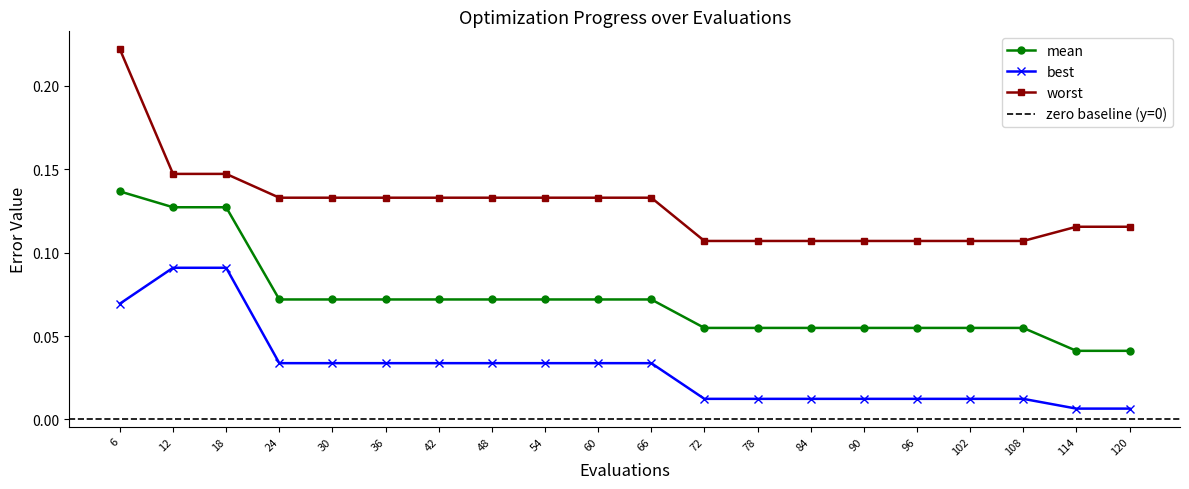

Which series changed the most between 72 and 78?

mean